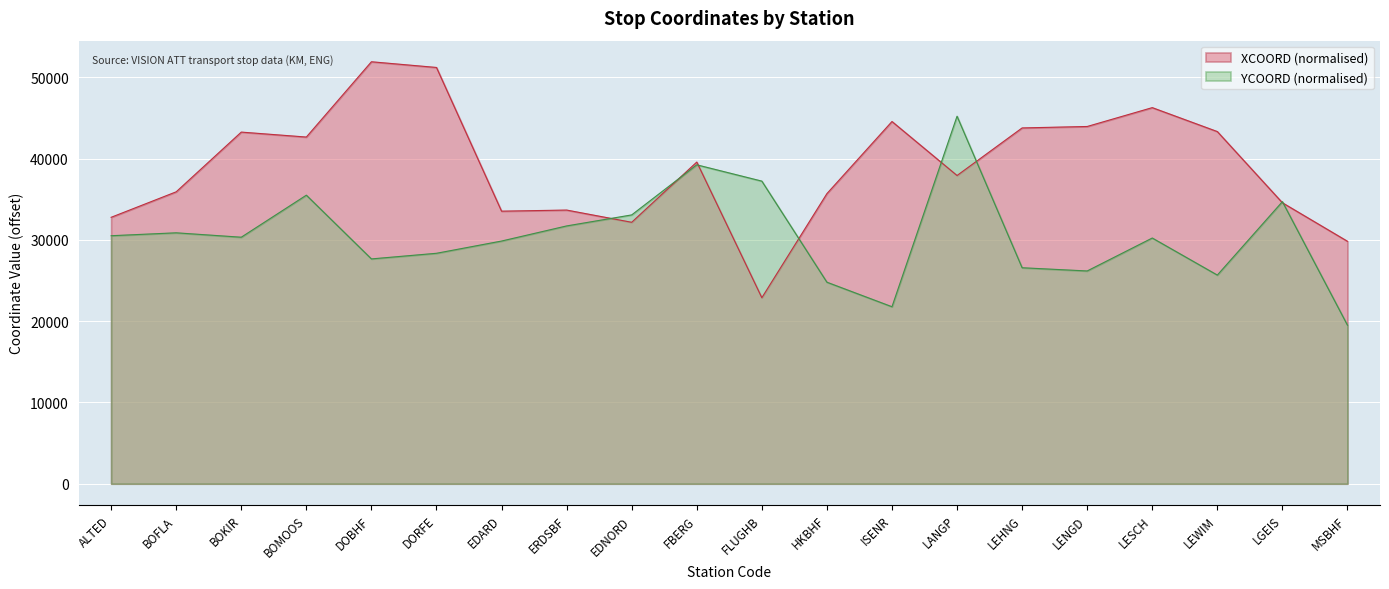

At which label is XCOORD closest to 37414?

LANGP